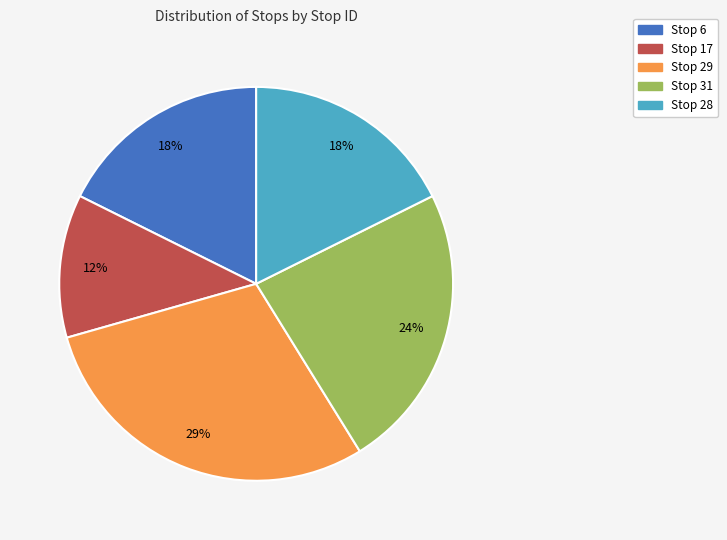

What percentage is the Stop 31 slice, to the nearest percent?

24%